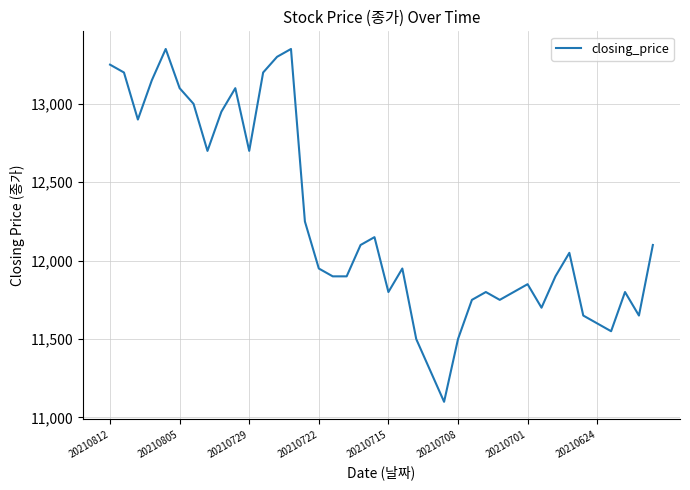

What is the greatest value displayed?

13350